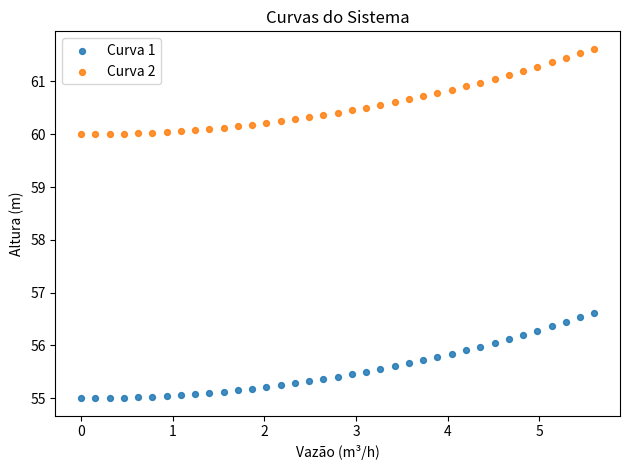

What is the X range (max minus min) for the scatter plot?

5.6